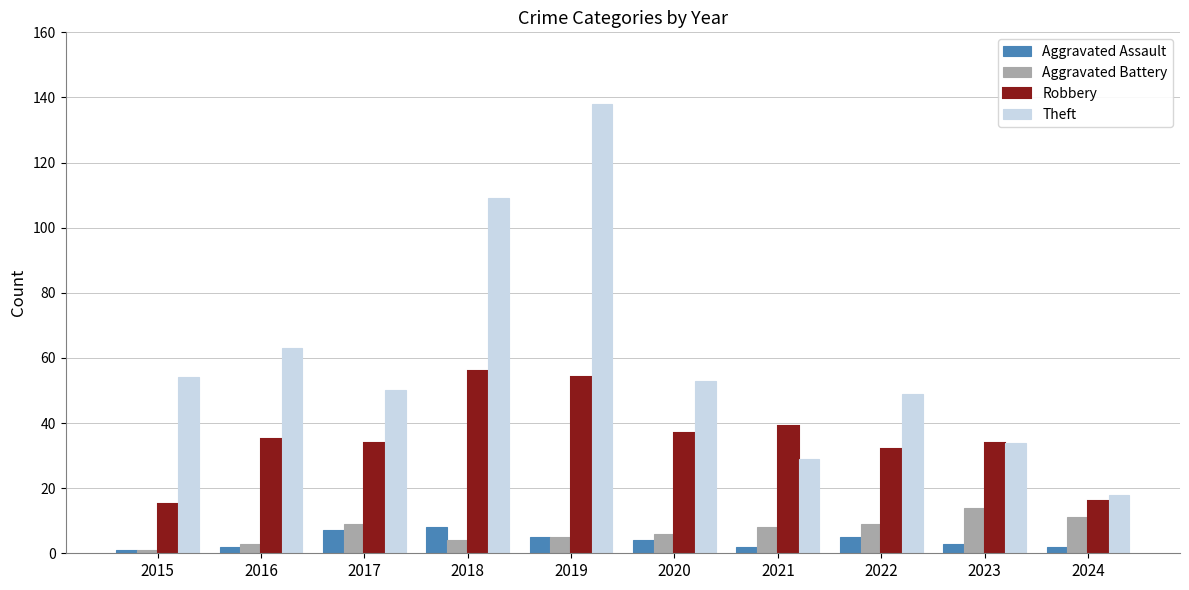

How many categories are shown in the chart?

10